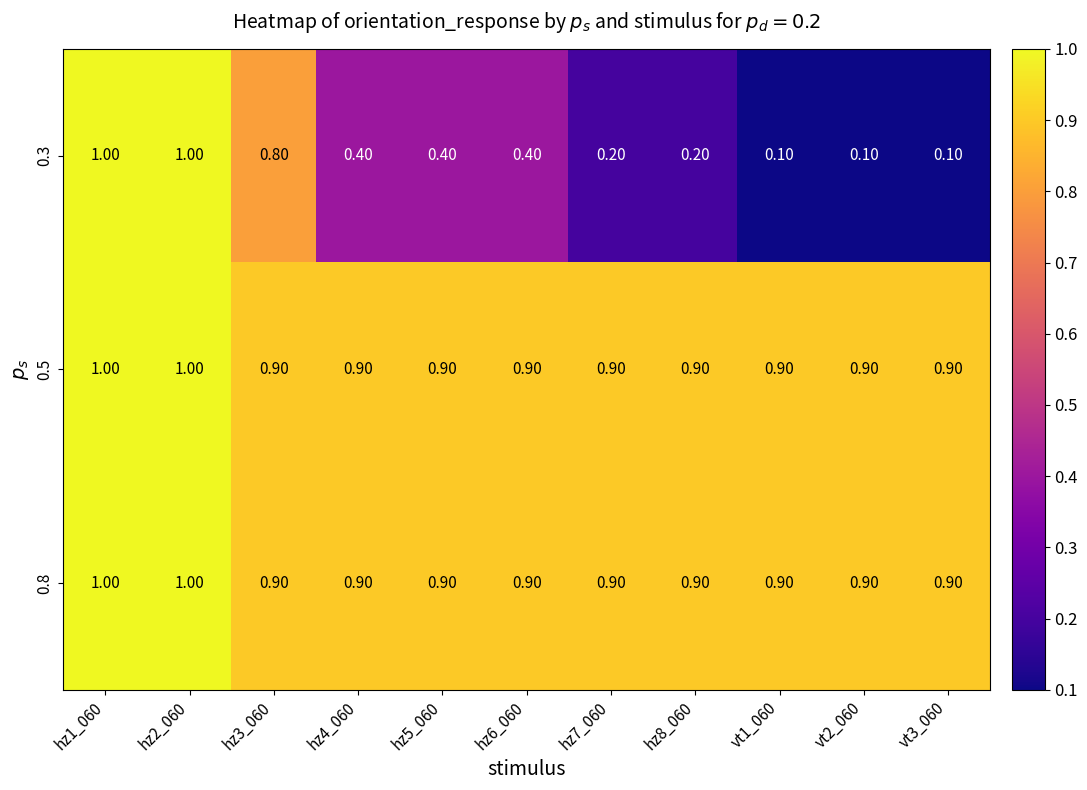

Between hz1_060 and hz6_060, which series saw the biggest shift?

0.3